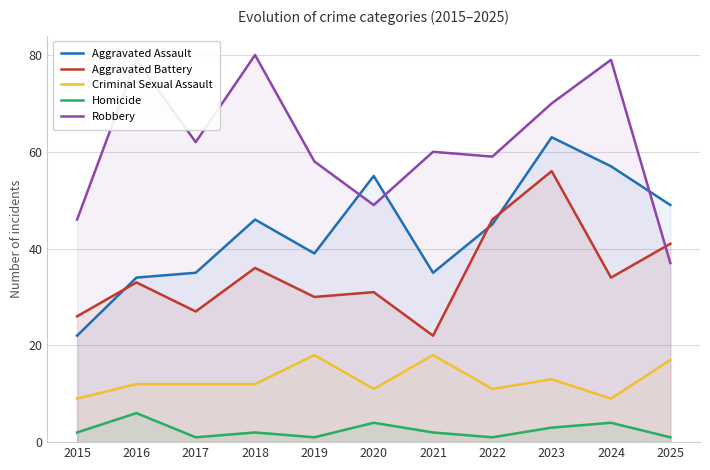

True or false: Criminal Sexual Assault has a value of 12 at 2017.

True